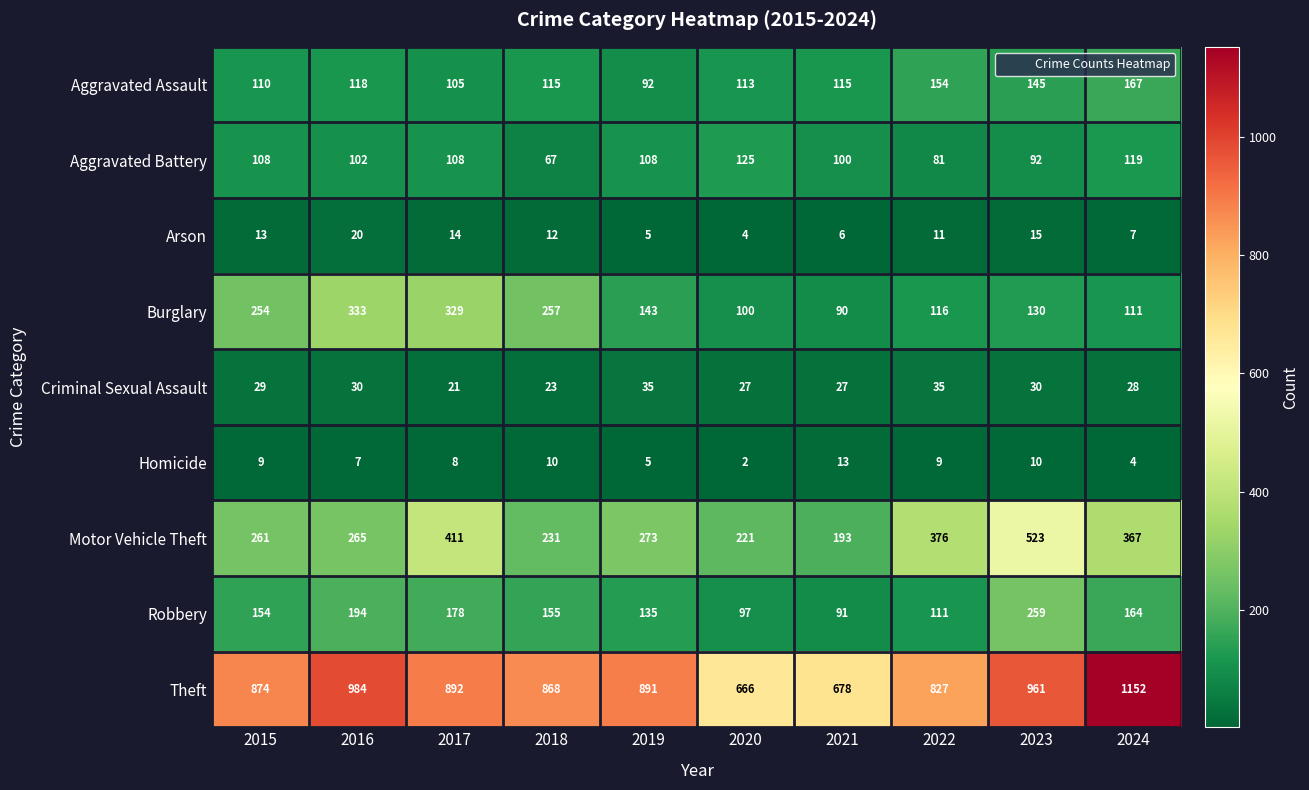

What is the difference between the Theft values at 2015 and 2020?

208